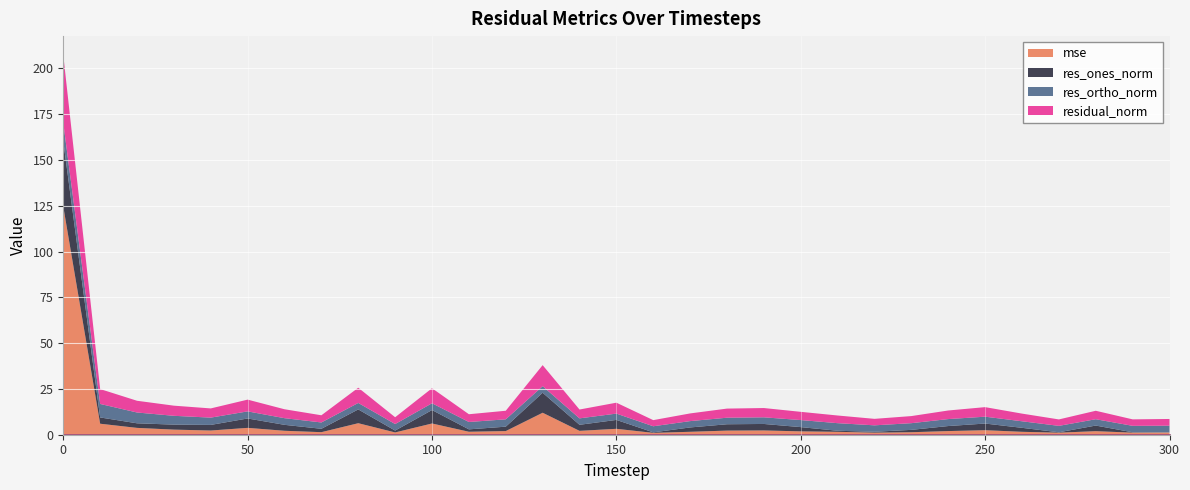

In mse, how many points are higher than both neighbors (excluding endpoints)?

8